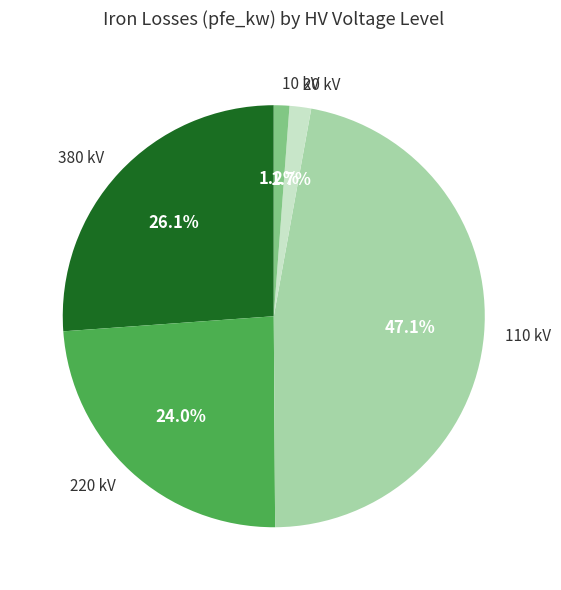

What is the largest slice in the pie chart?

110 kV